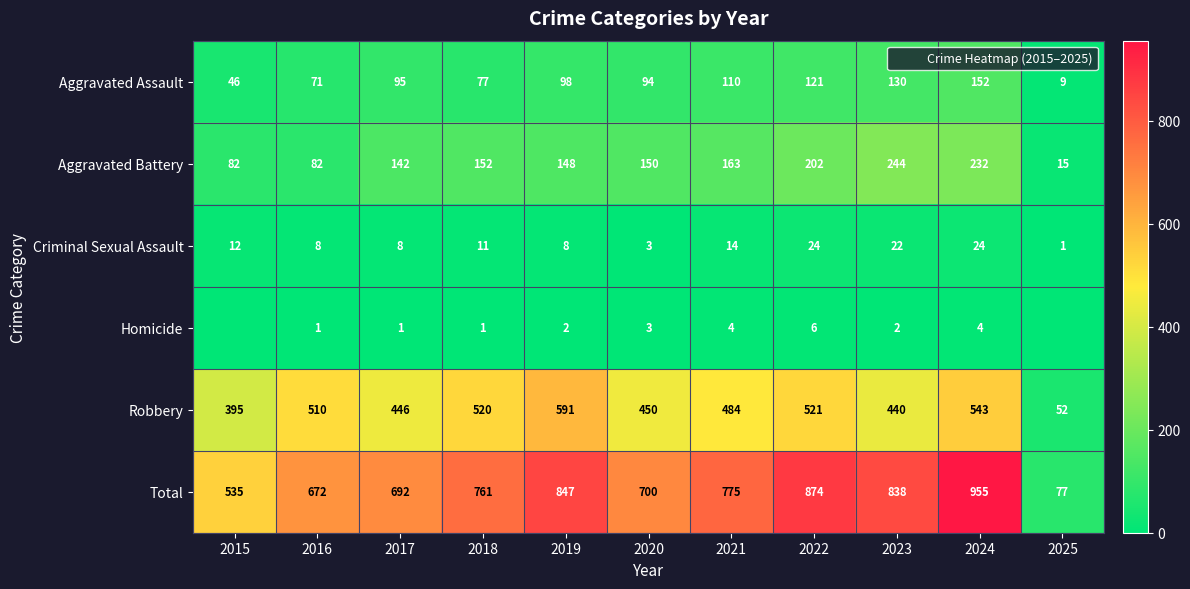

Is the value of Aggravated Battery at 2022 greater than the value of Homicide at 2018?

Yes